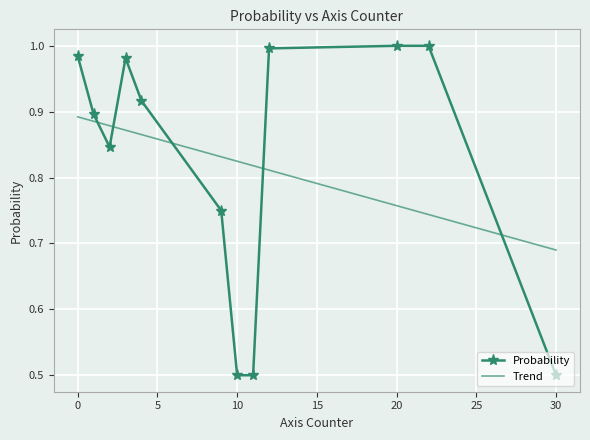

True or false: Probability has more than 1 points higher than both neighbors.

True